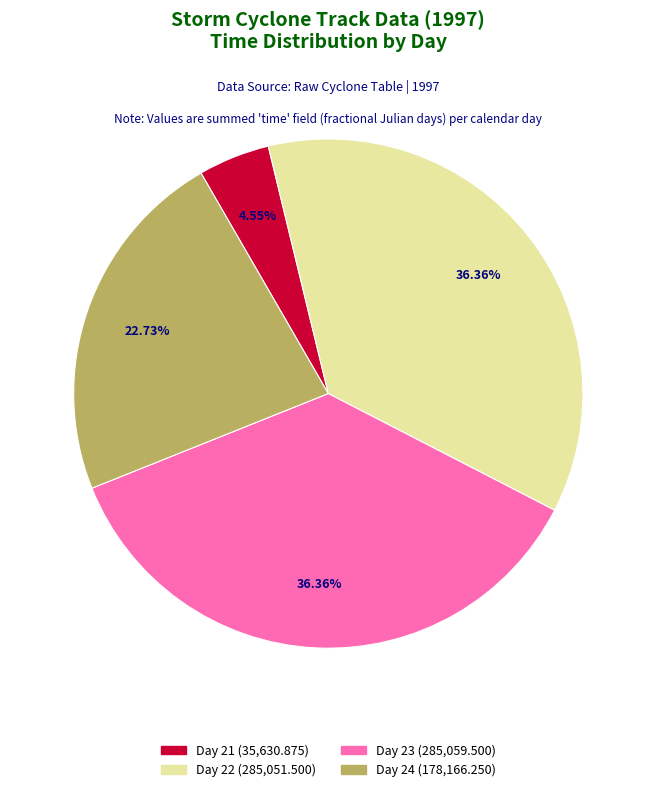

Is there any slice that represents more than half of the pie?

No